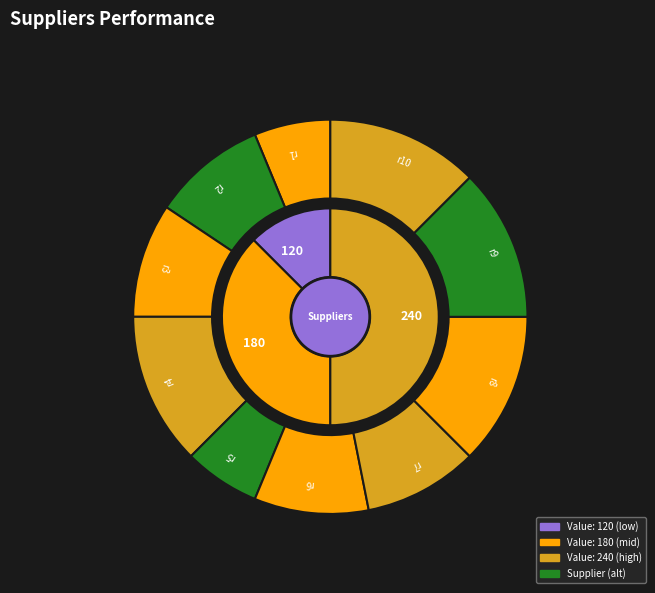

What is the largest slice in the pie chart?

r4